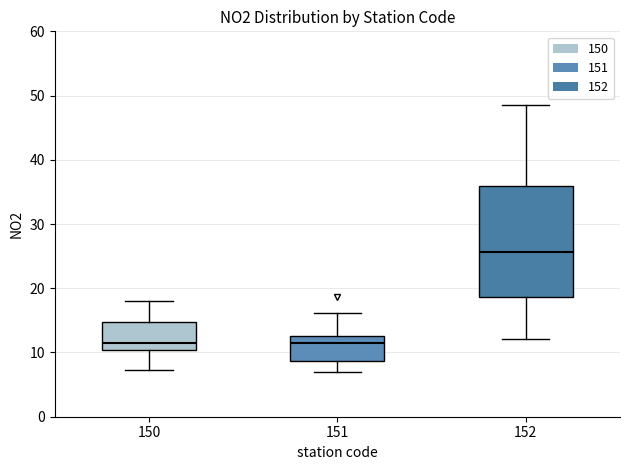

Reading left to right, read every box against the y-axis: the position of its median line, the range the box covers, and the ends of its whiskers. The values are not printed on the chart, so give them approximately, as read against the axis.

150: median 12, box 10 to 15, whiskers 7 to 18
151: median 12, box 9 to 13, whiskers 7 to 16
152: median 26, box 19 to 36, whiskers 12 to 49